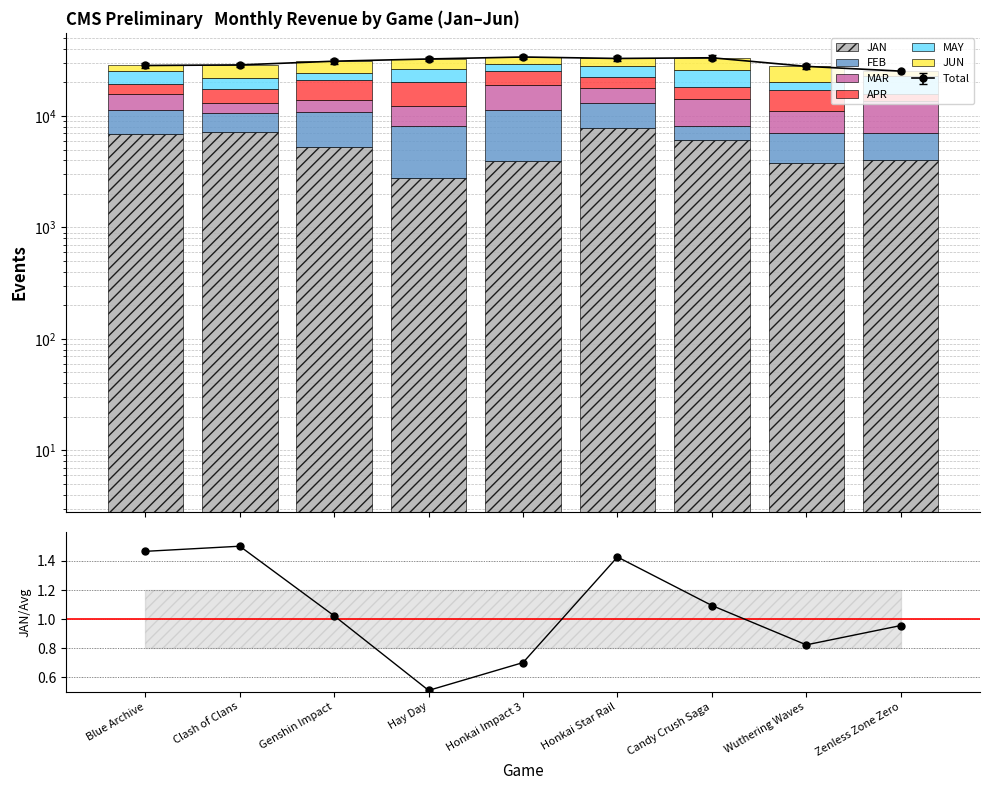

How many data points in FEB are above 4496?

4